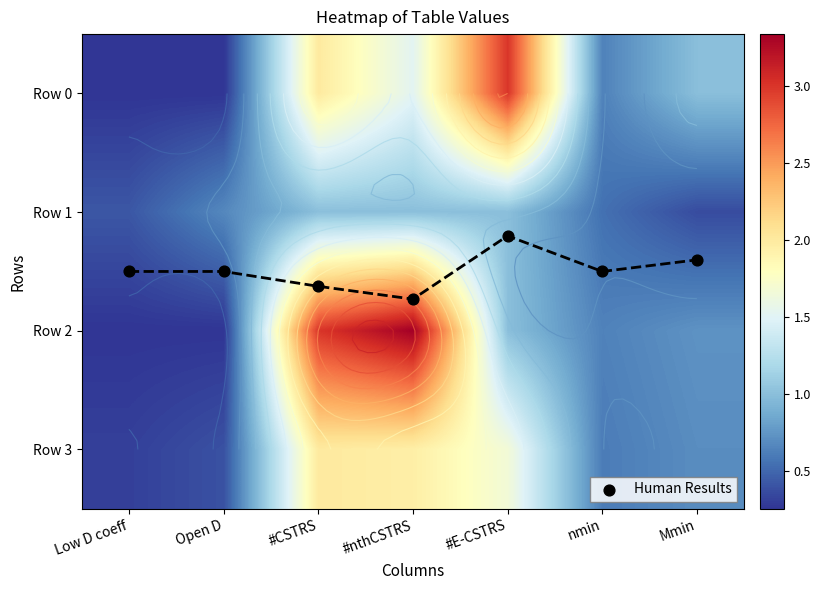

What is the minimum value for Row 3?

0.3